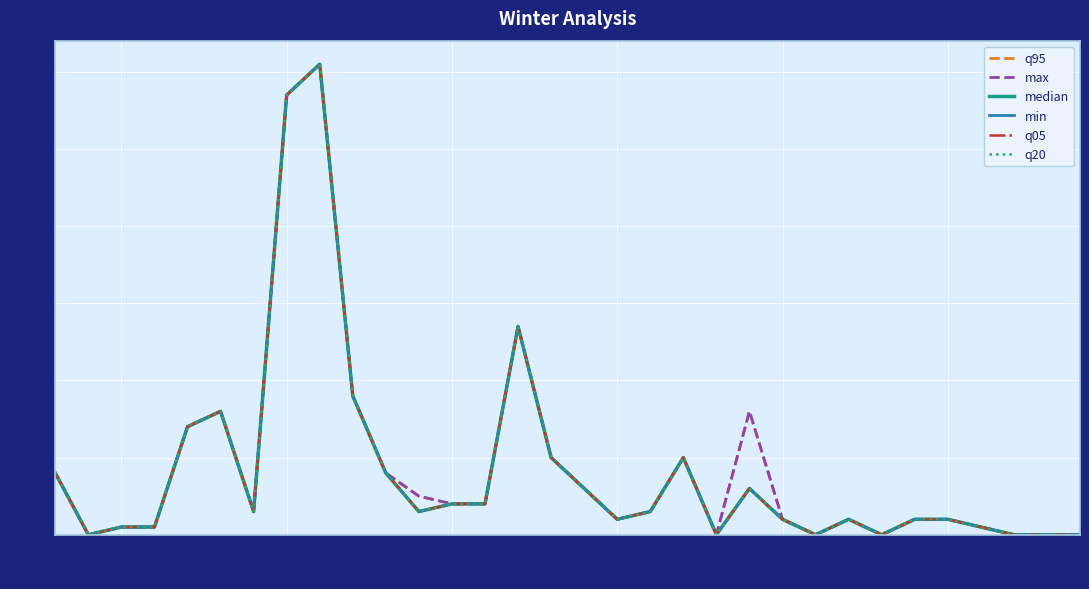

Is this an area chart (filled region under the line)?

No